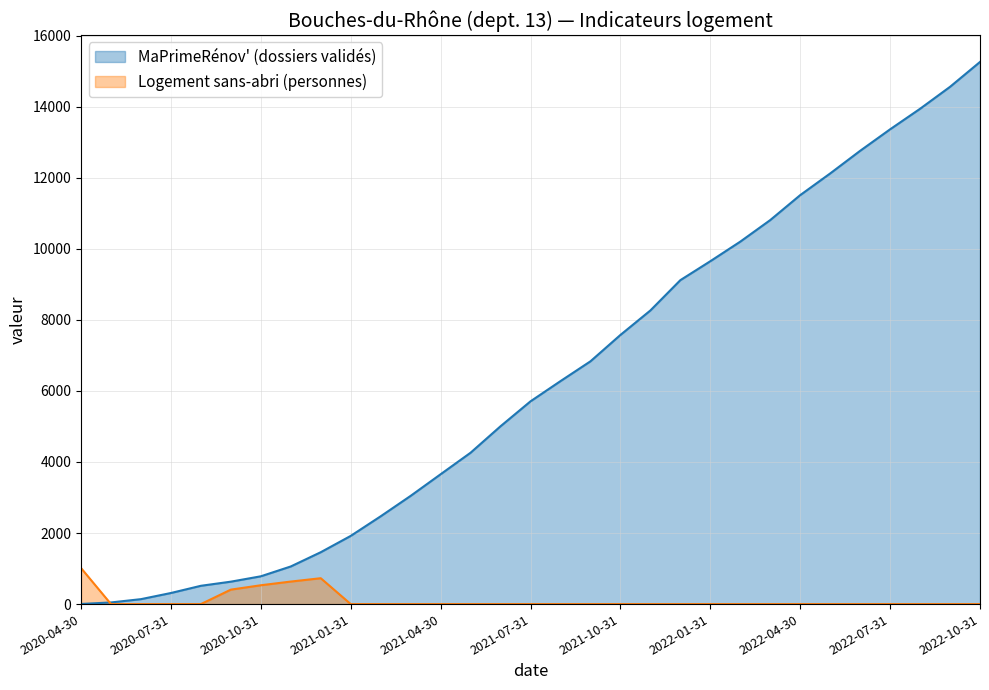

True or false: Logement sans-abri (personnes) and MaPrimeRénov' (dossiers validés) cross at least once.

True